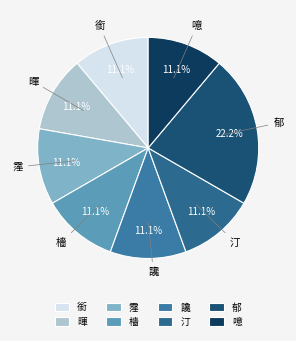

To the nearest percent, what is the combined percentage of 噫 and 檣?

22%